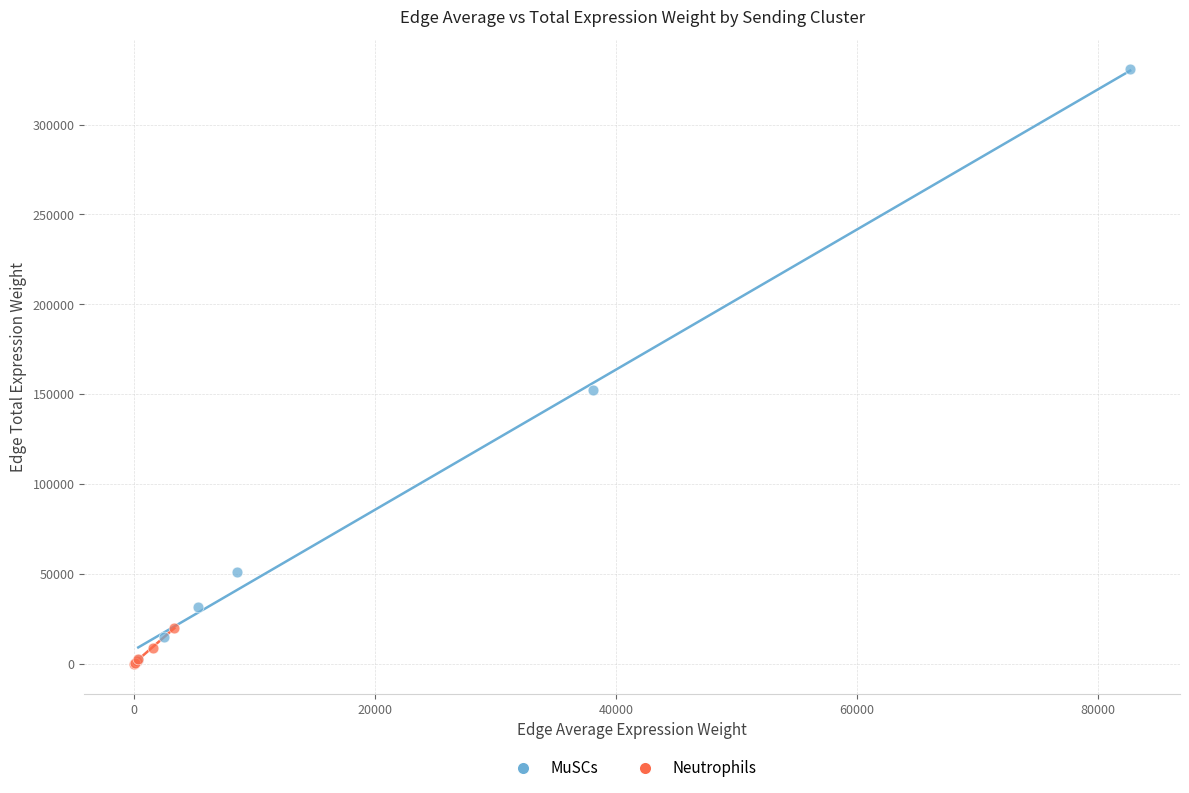

Which series has the widest spread of Y values?

MuSCs